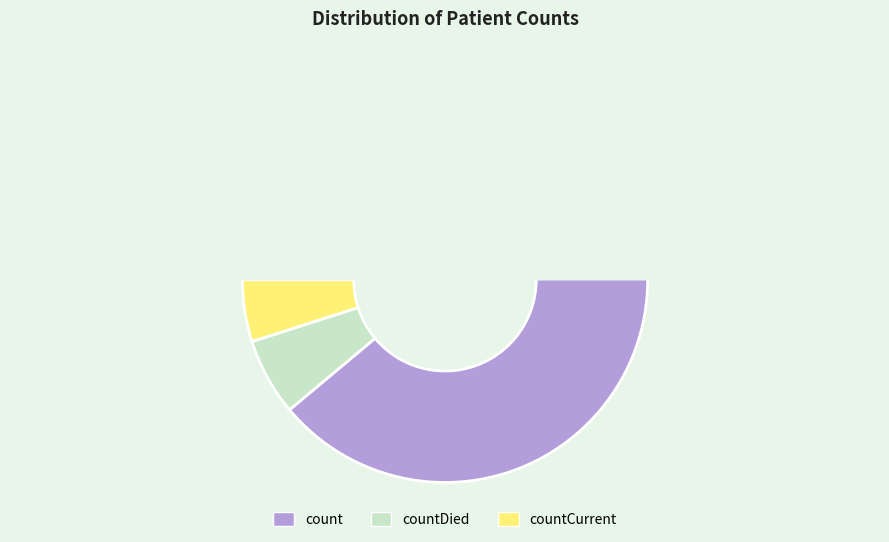

Which category has the biggest portion of the pie?

count